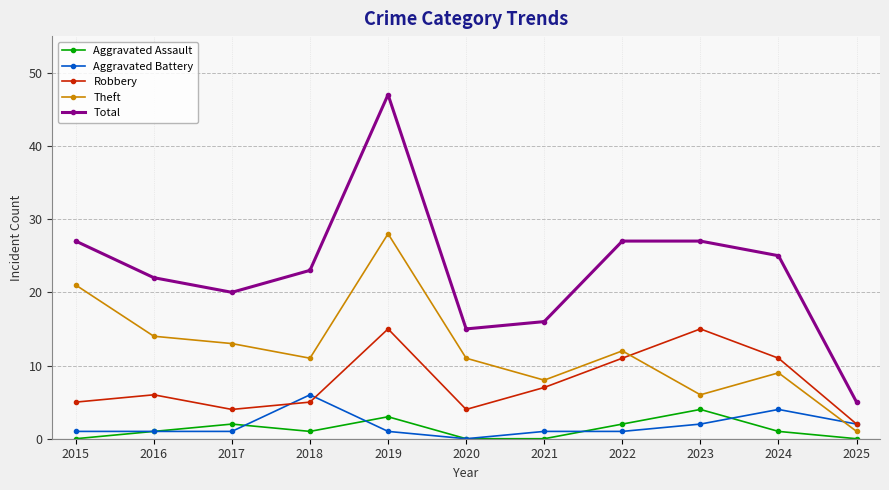

Which series changed the most between 2017 and 2024?

Robbery